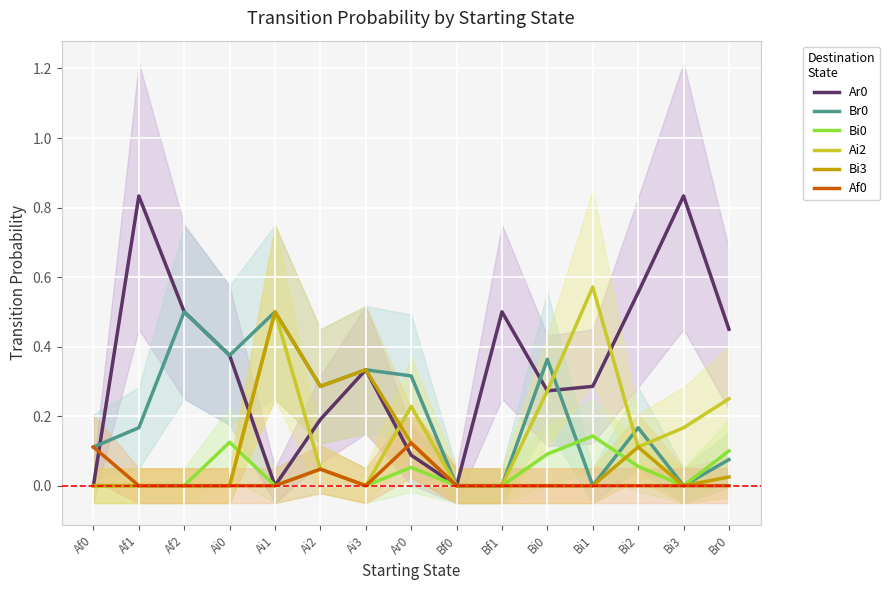

Count the number of categories in the chart.

15